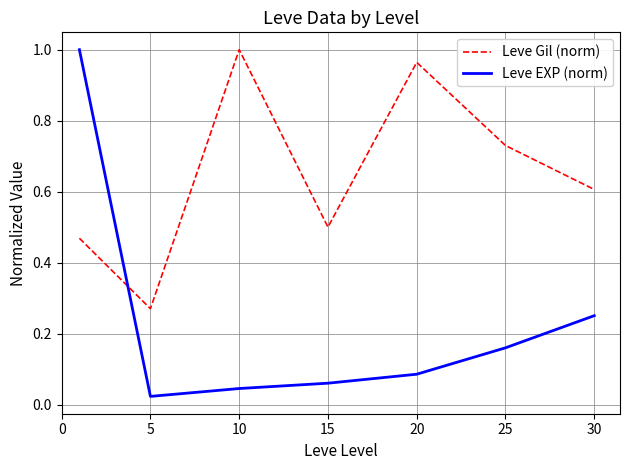

List the series in order of their overall mean, highest first.

Leve Gil (norm), Leve EXP (norm)